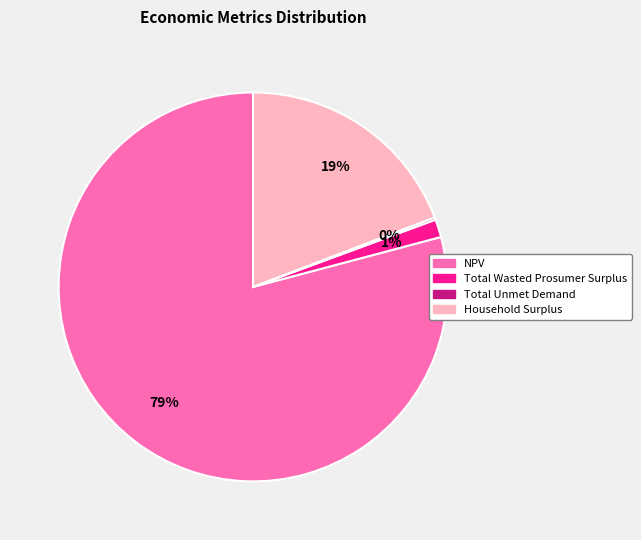

True or false: NPV accounts for 79% of the total.

True